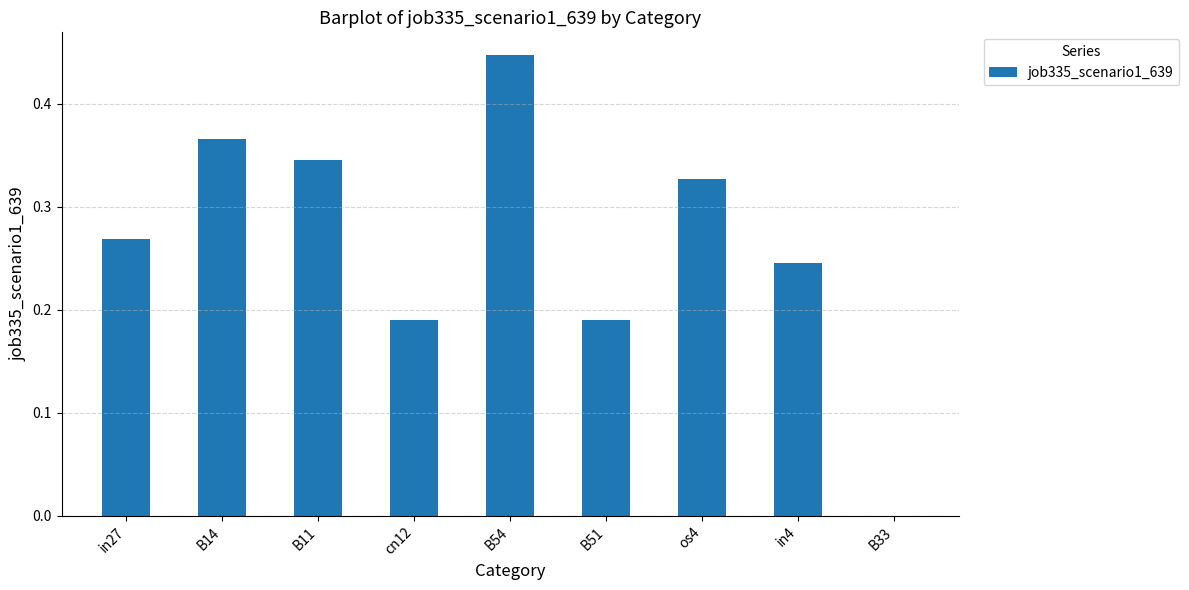

Count the number of data series in this chart.

1